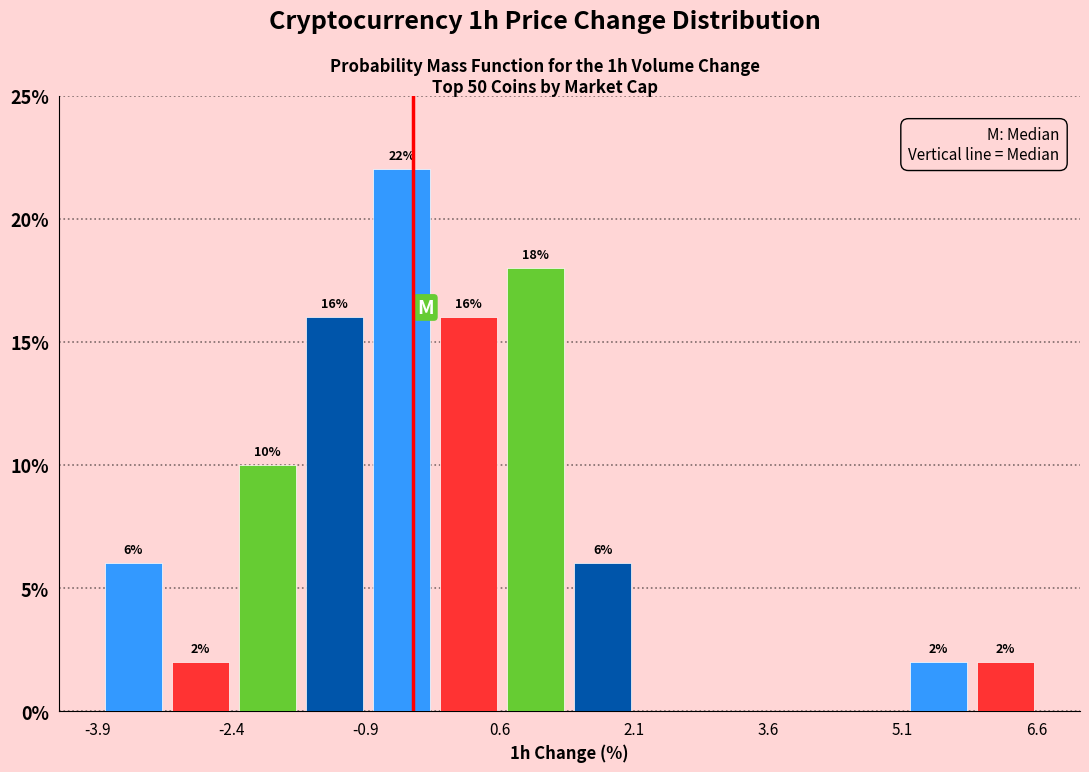

Around what value on the x-axis is the tallest bar? Give the approximate position of its centre, as read against the axis.

-0.4